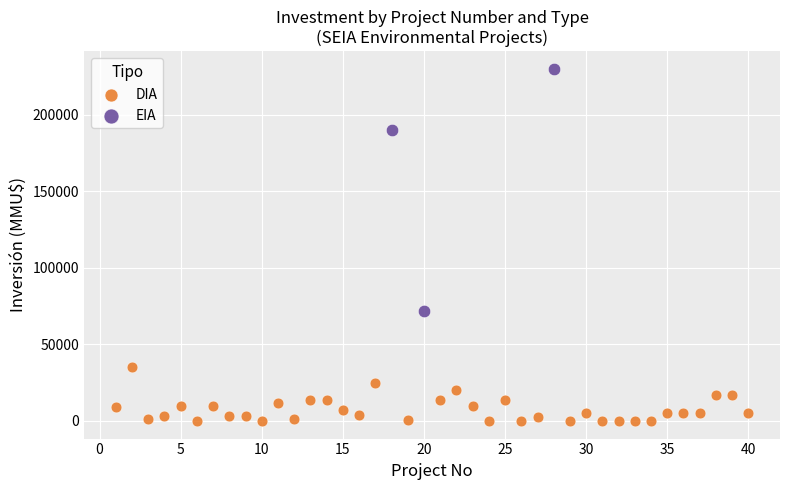

Which series has the widest spread of Y values?

EIA